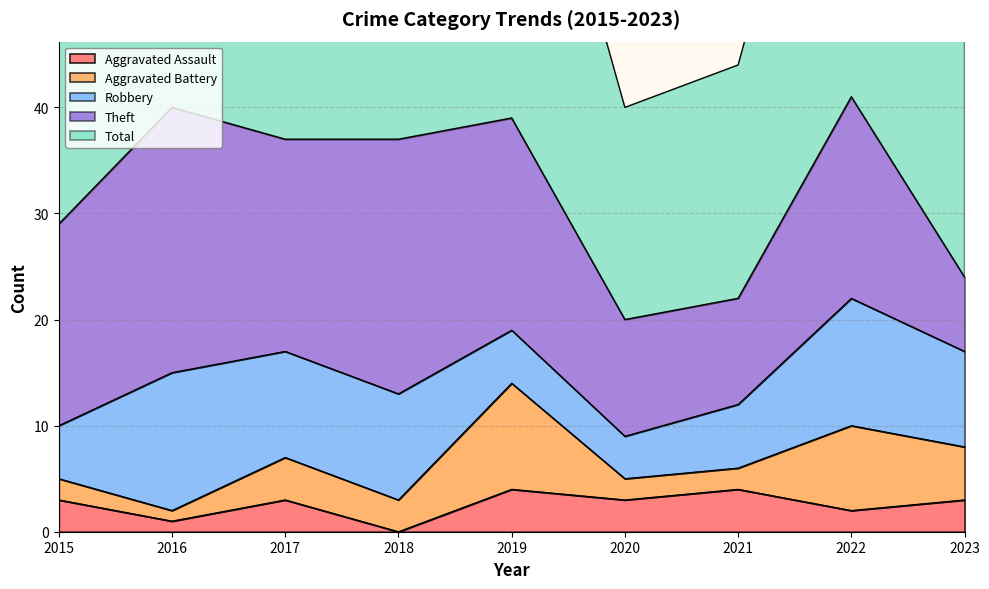

True or false: Robbery has more than 0 interior local peaks.

True